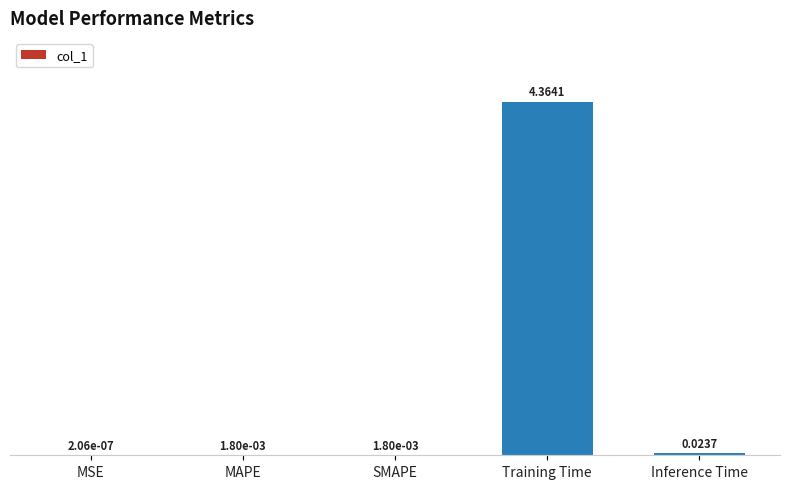

Which category has the highest value across all series?

Training Time